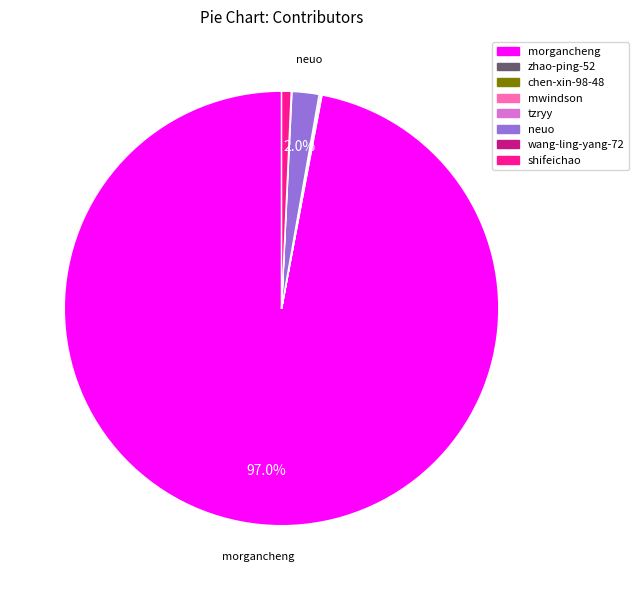

To the nearest percent, what is the difference between the largest and smallest slice percentages?

97%